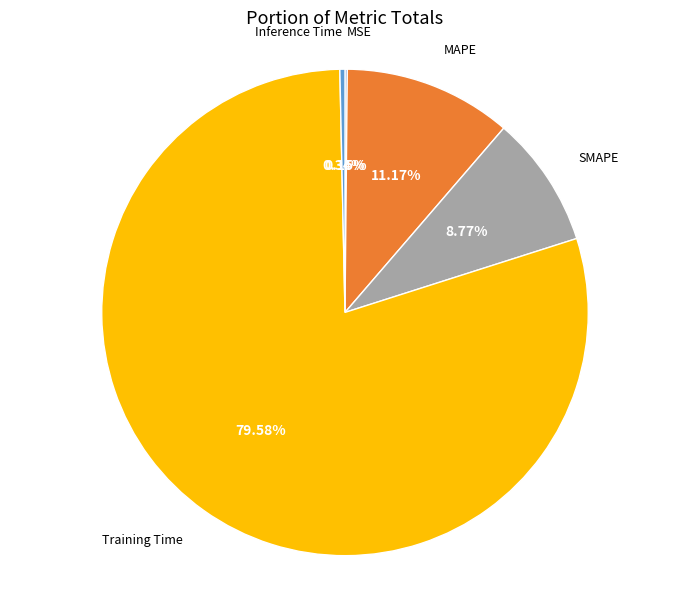

What percentage is NOT represented by SMAPE?

91.2%